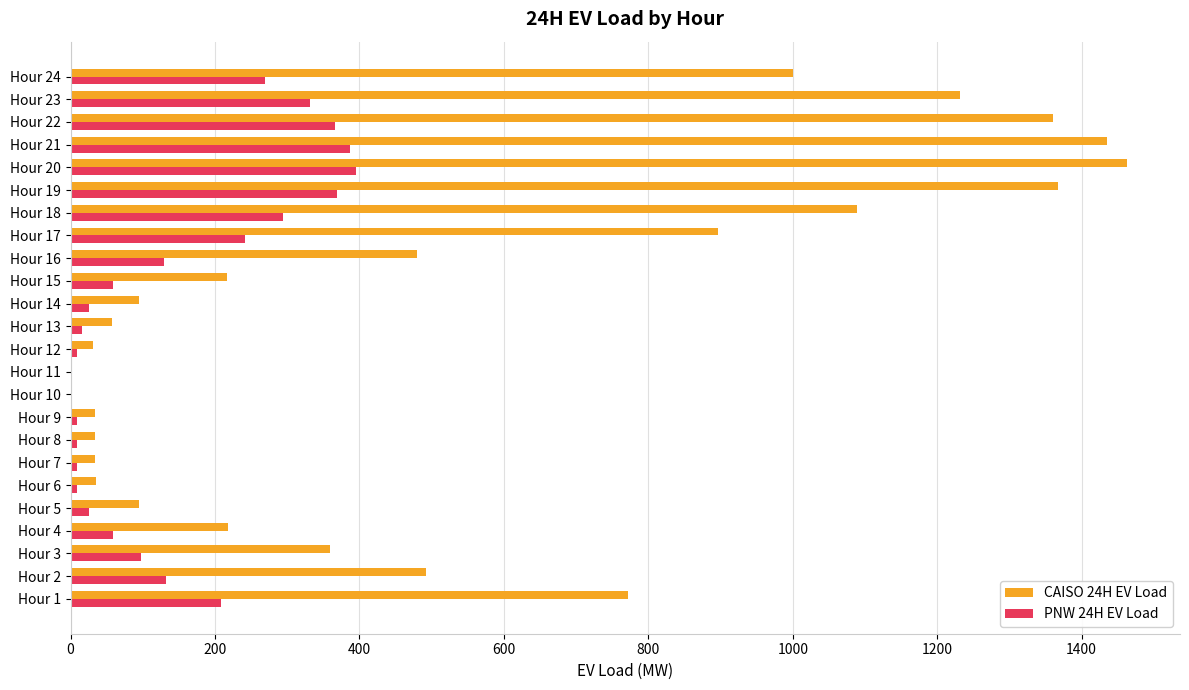

The value of PNW 24H EV Load at Hour 3 is 143.3. True or false?

False